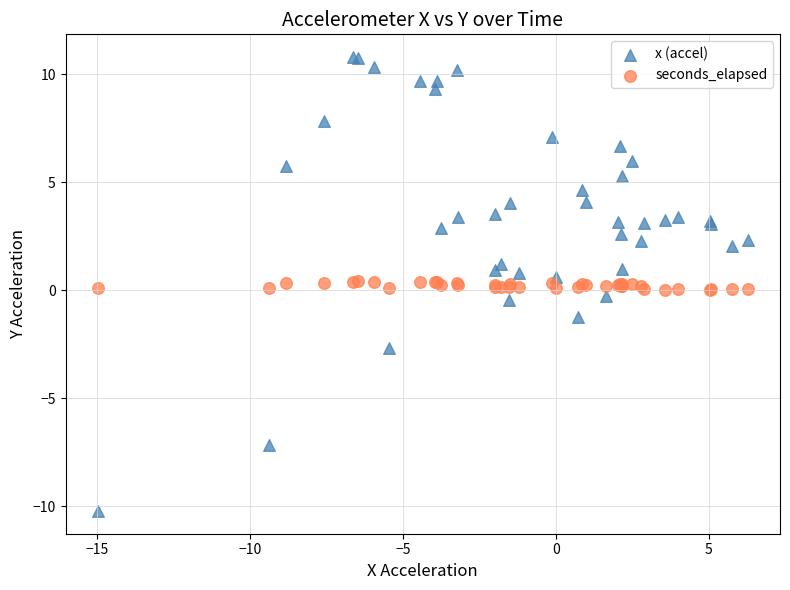

Which series contains the highest Y value?

x (accel)